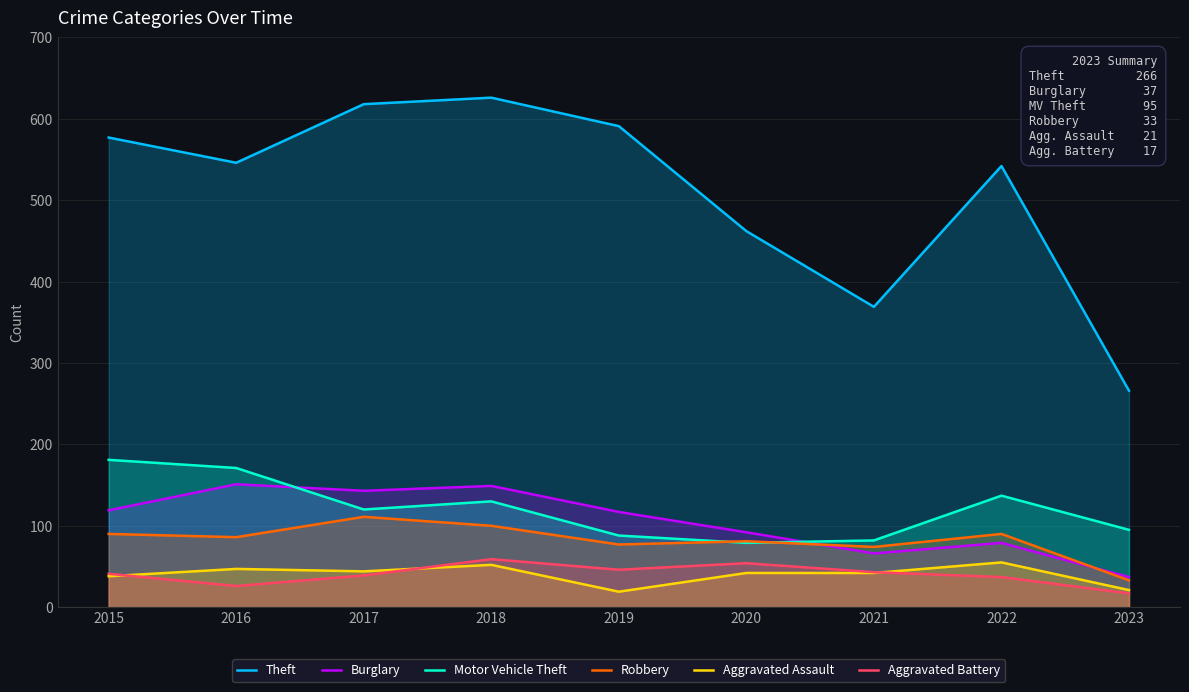

The value of Motor Vehicle Theft at 2021 is 82. True or false?

True